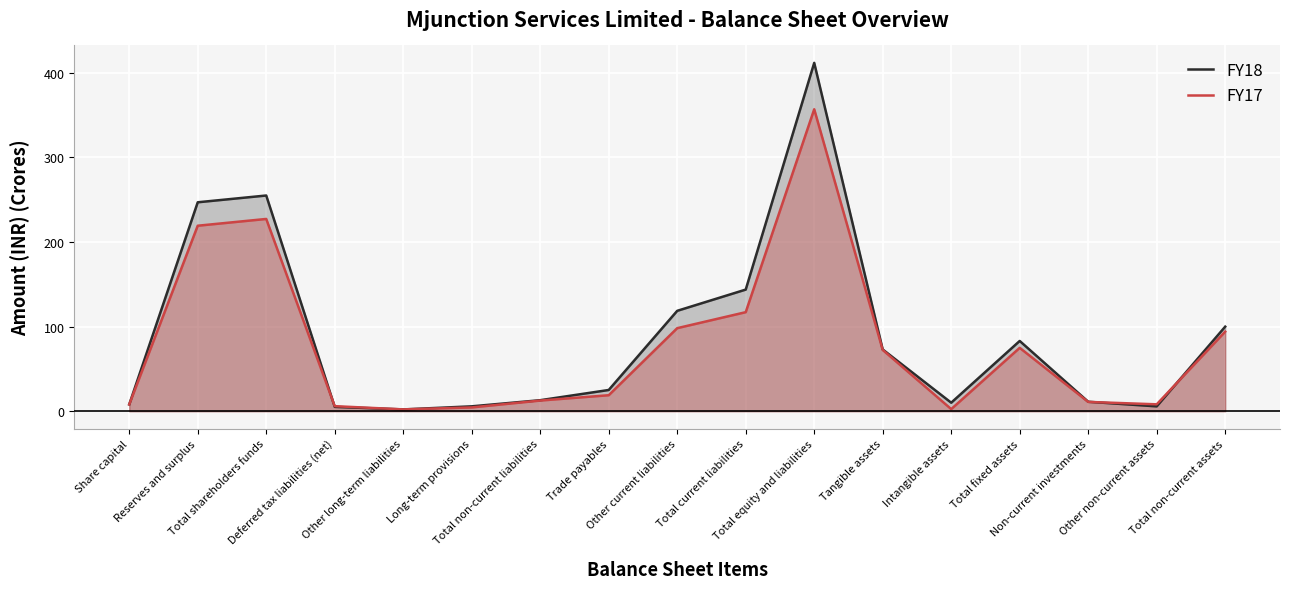

What is the difference between the maximum and minimum values in the FY17 series?

354.5